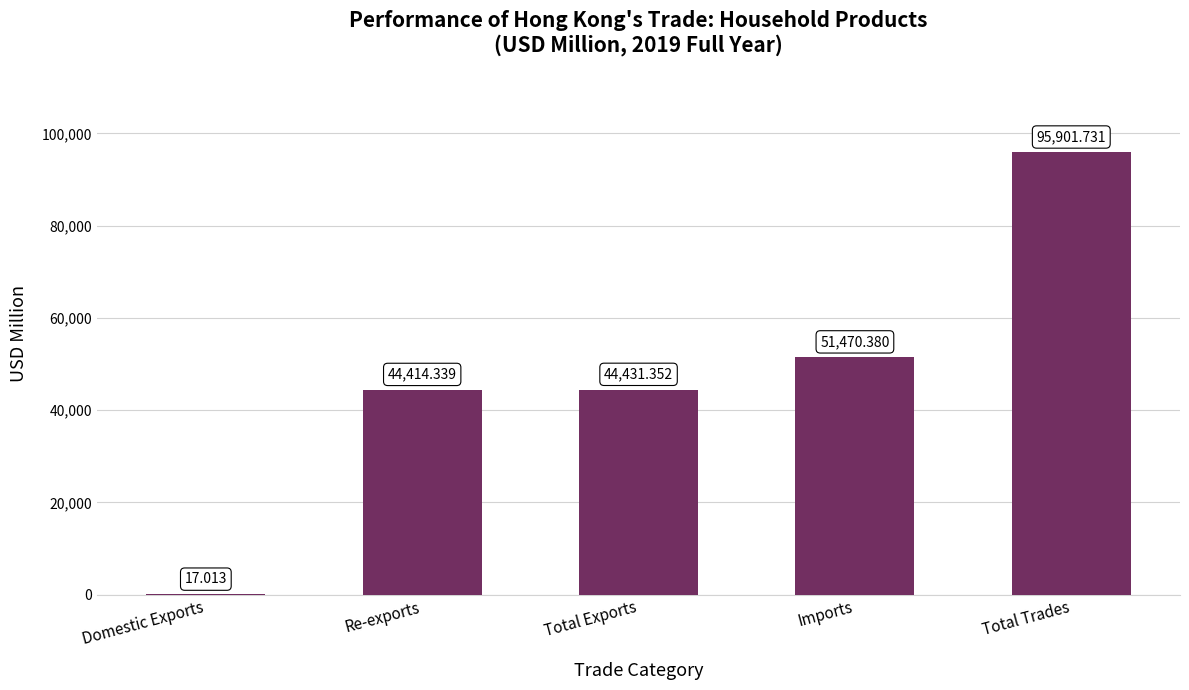

Which label corresponds to the largest value in the chart?

Total Trades